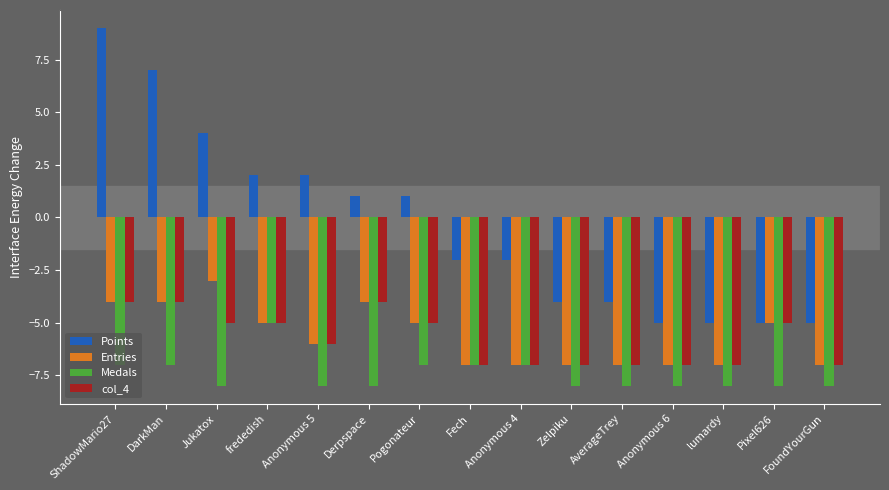

What are all the series names shown in the legend?

Points, Entries, Medals, col_4